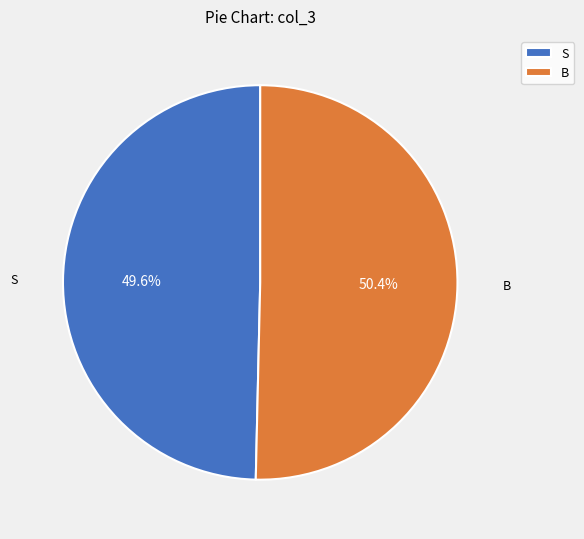

Rank the categories by value from lowest to highest.

S, B